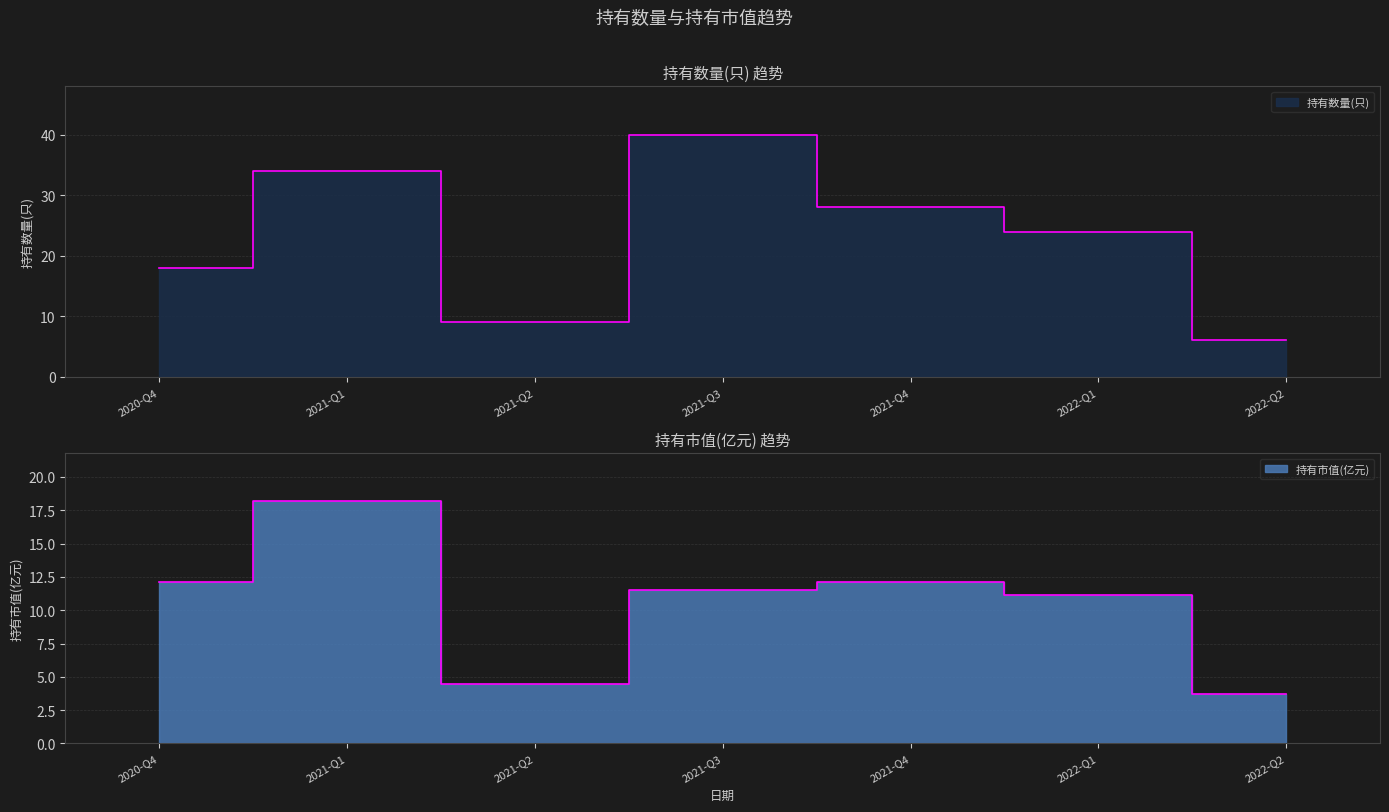

Read the 持有数量(只) value at 2022-Q1.

24.0